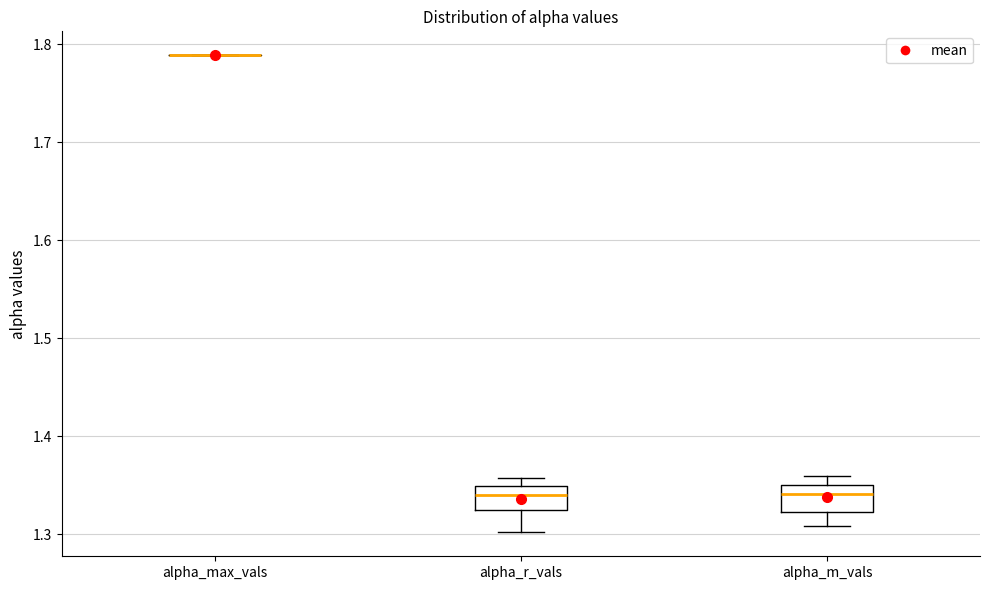

Reading left to right, read every box against the y-axis: the position of its median line, the range the box covers, and the ends of its whiskers. The values are not printed on the chart, so give them approximately, as read against the axis.

alpha_max_vals: box collapsed to a line at 1.79, whiskers 1.79 to 1.79
alpha_r_vals: median 1.34, box 1.33 to 1.35, whiskers 1.30 to 1.36
alpha_m_vals: median 1.34, box 1.32 to 1.35, whiskers 1.31 to 1.36